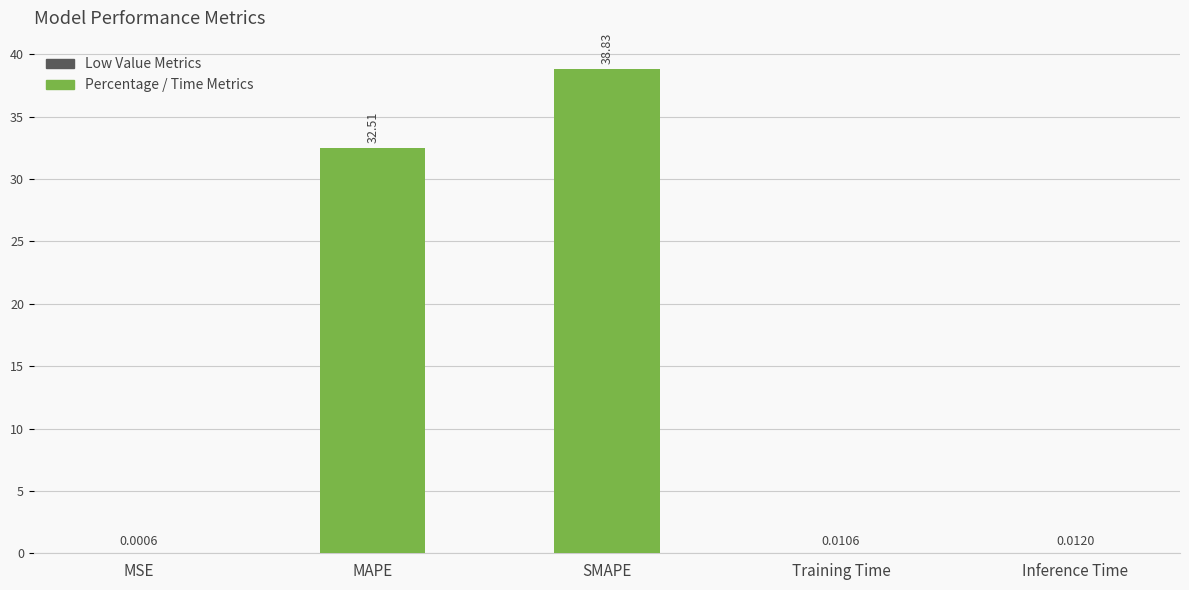

Where is the data nearest to the value 19?

MAPE